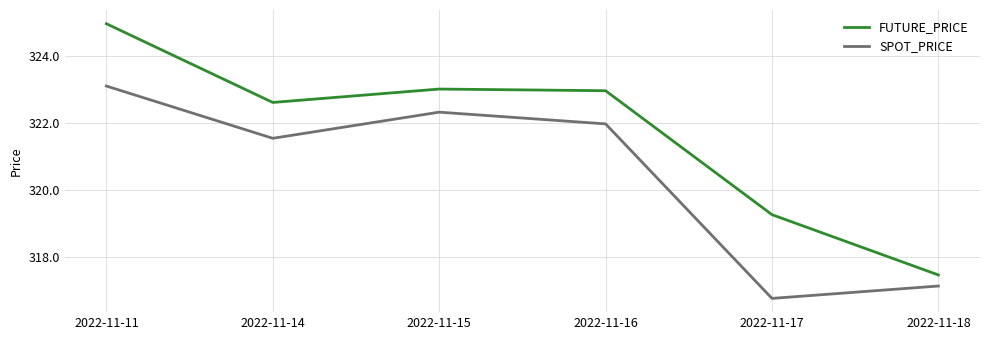

What is the difference between the maximum and second lowest values in the FUTURE_PRICE series?

5.7